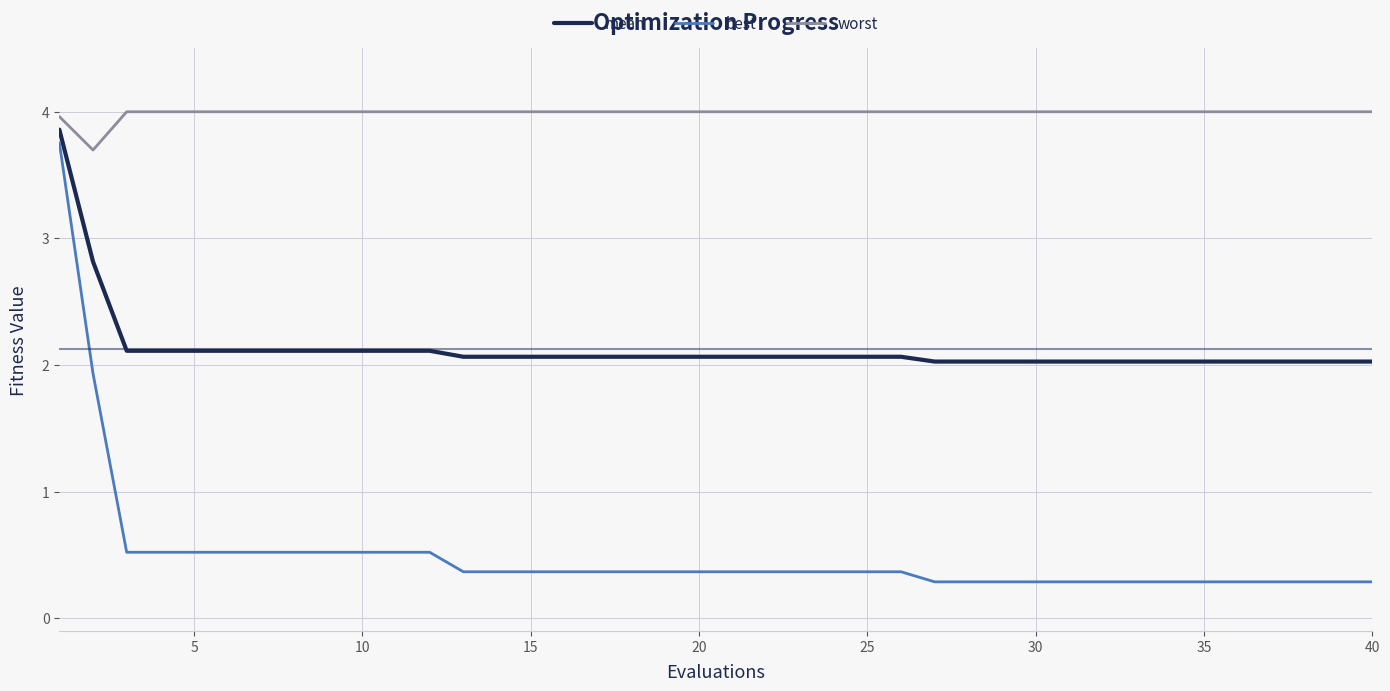

What is the difference between the maximum and minimum values in the worst series?

0.3